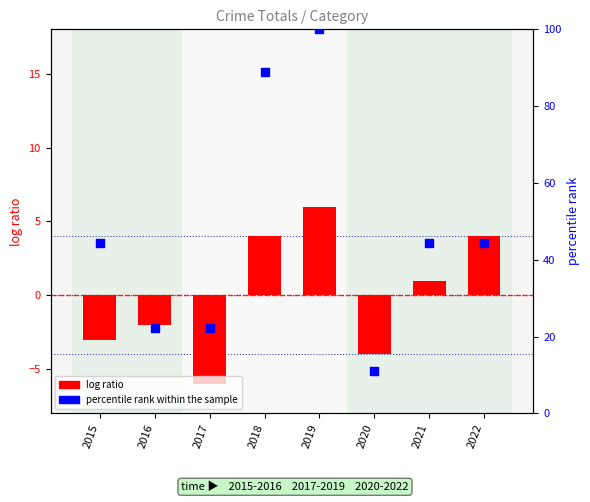

Which series has the widest spread of Y values?

percentile rank within the sample